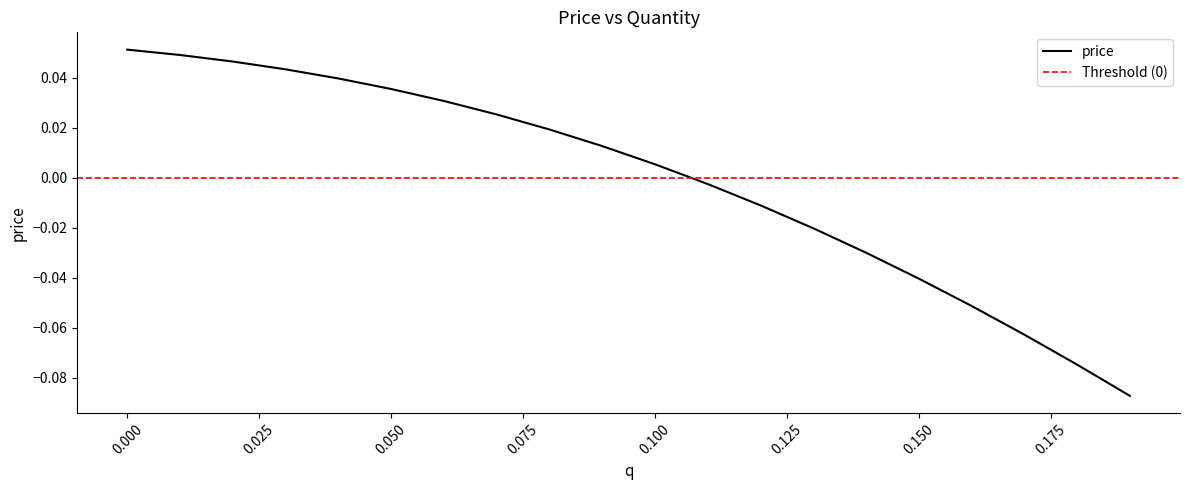

Does the chart have visible grid lines?

No